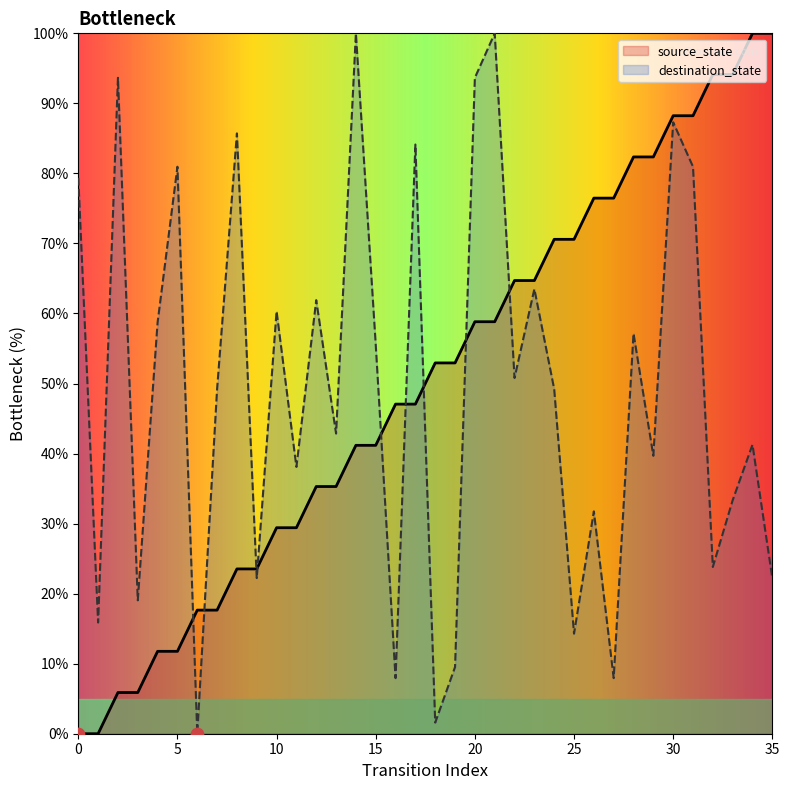

What are all the series names shown in the legend?

source_state, destination_state